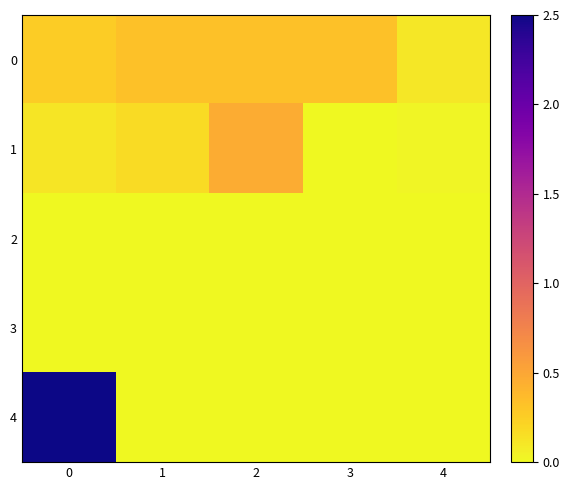

Which series has the largest total across all categories?

4